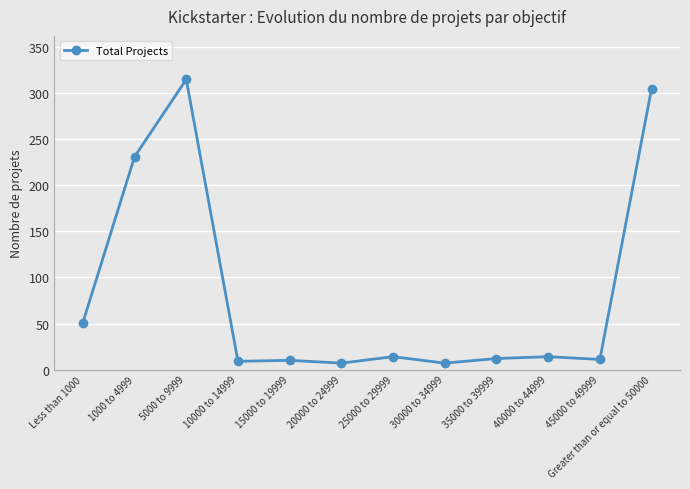

Read the value at 45000 to 49999.

11